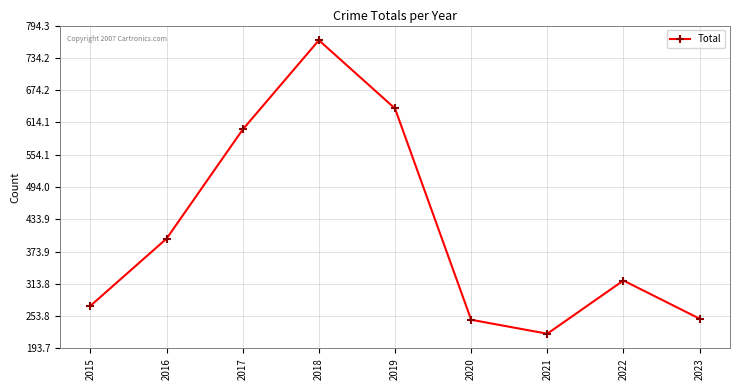

Which category has the lowest value across all series?

2021